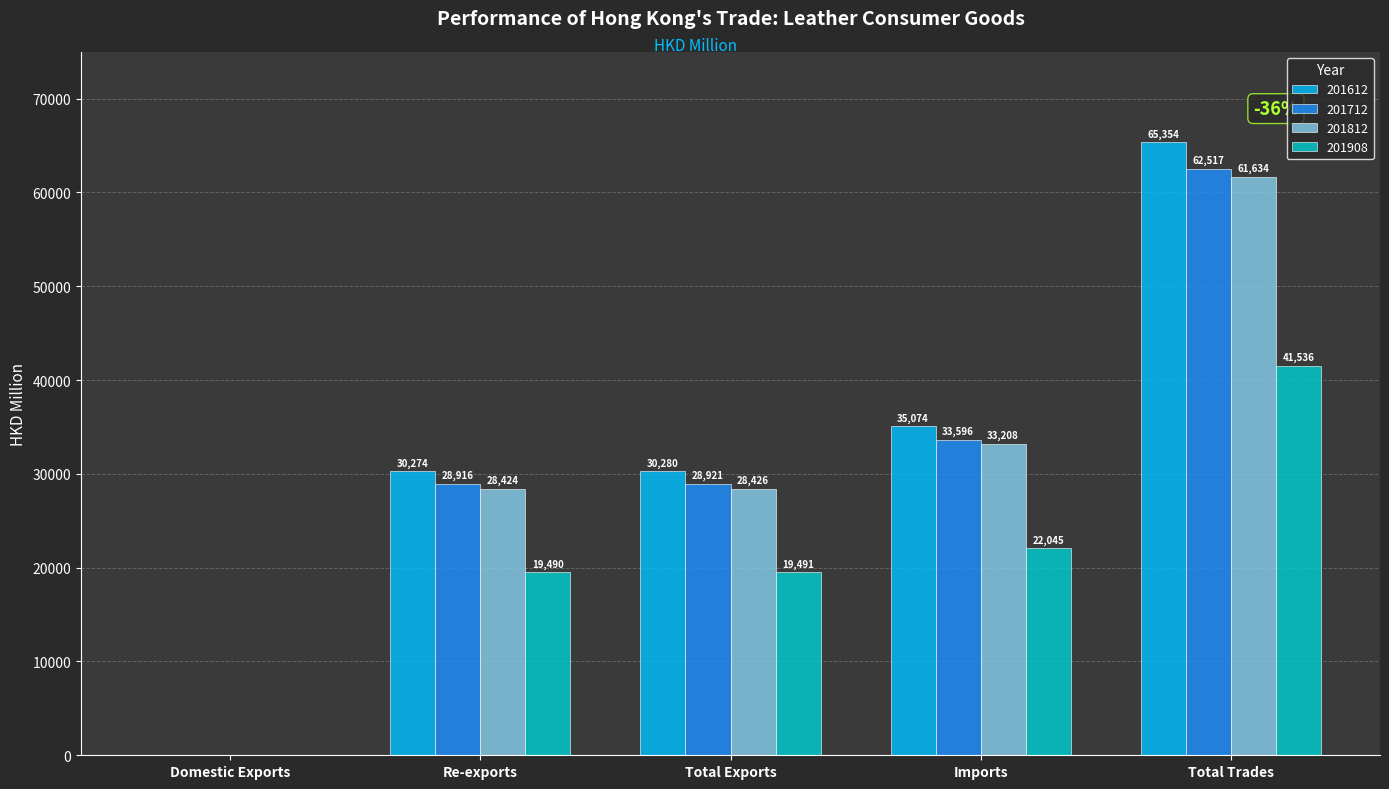

What is the total value across all series at Imports?

123922.8